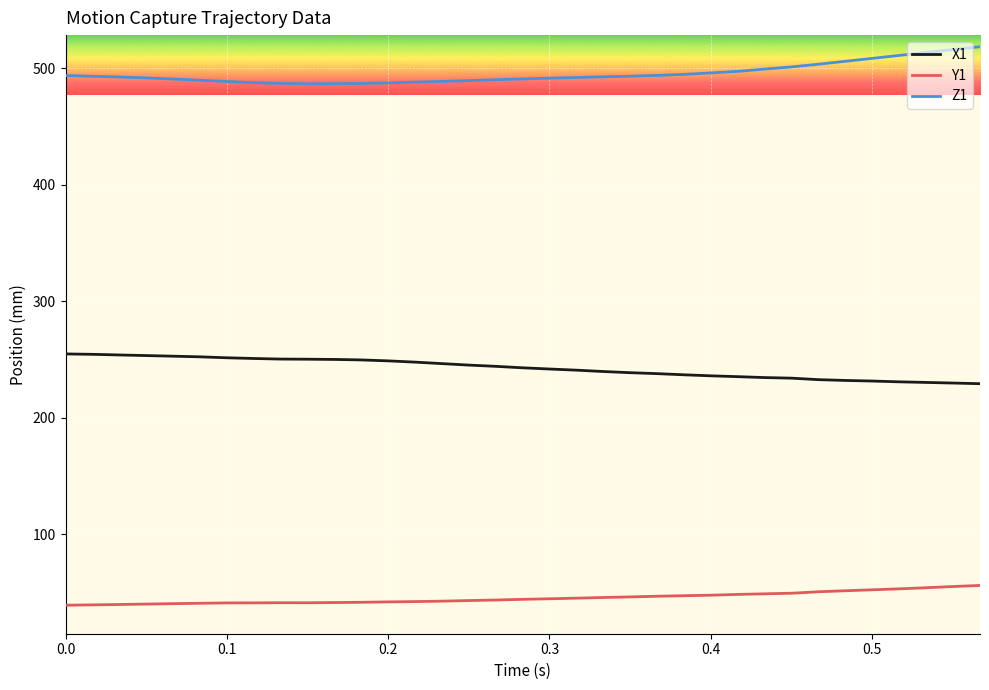

List the series in order of their peak value, highest first.

Z1, X1, Y1